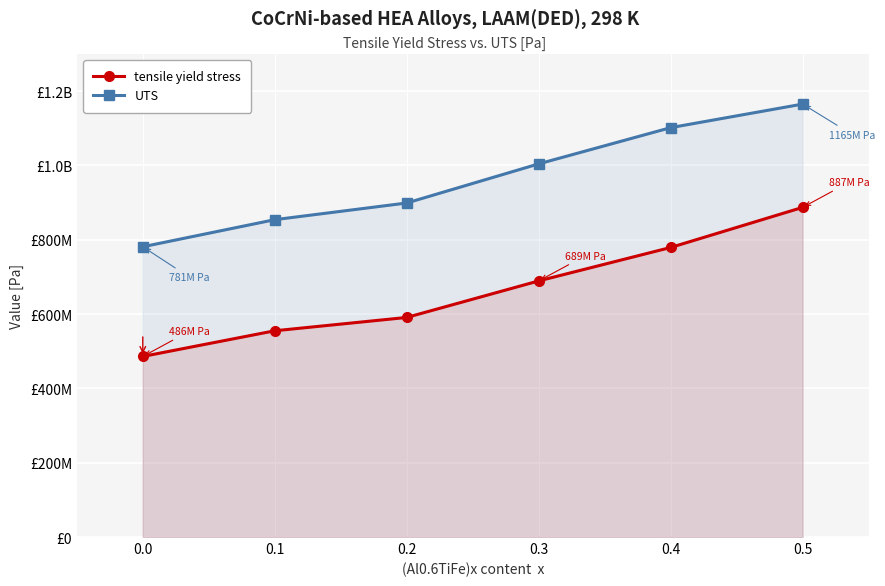

Reading left to right, what are all the values shown in this chart?

tensile yield stress: 486000000	555100000	591000000	689300000	779300000	887200000
UTS: 781200000	854100000	899000000	1004300000	1101800000	1165200000